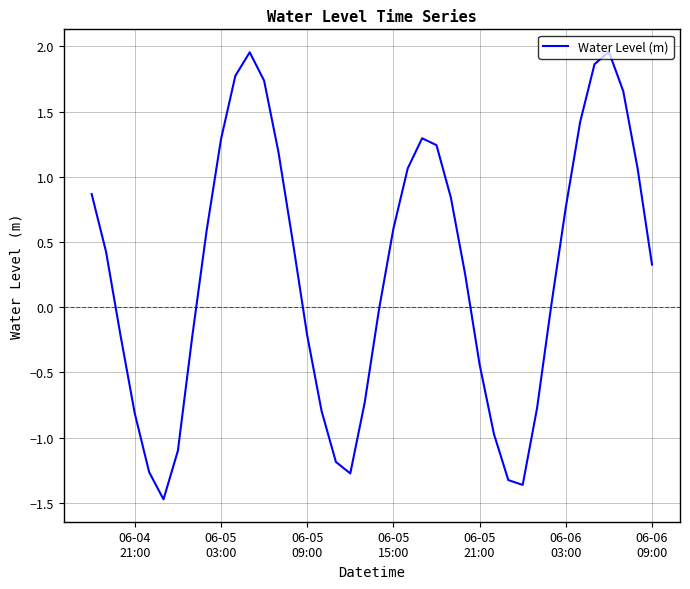

What is the minimum value shown in the chart?

-1.5